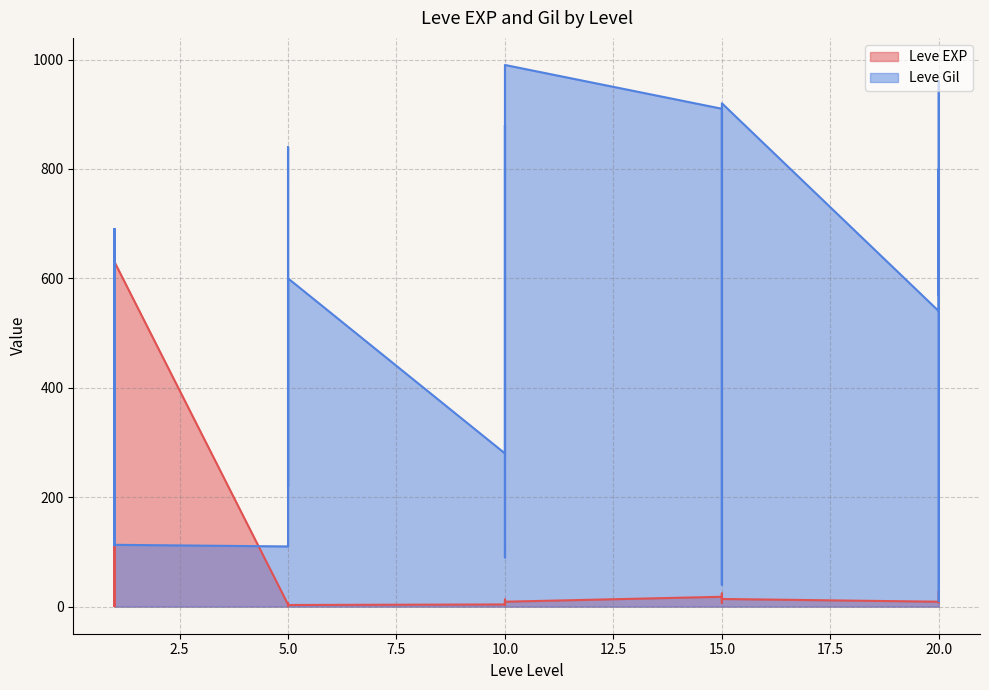

At which category is the sum across all series the highest?

10